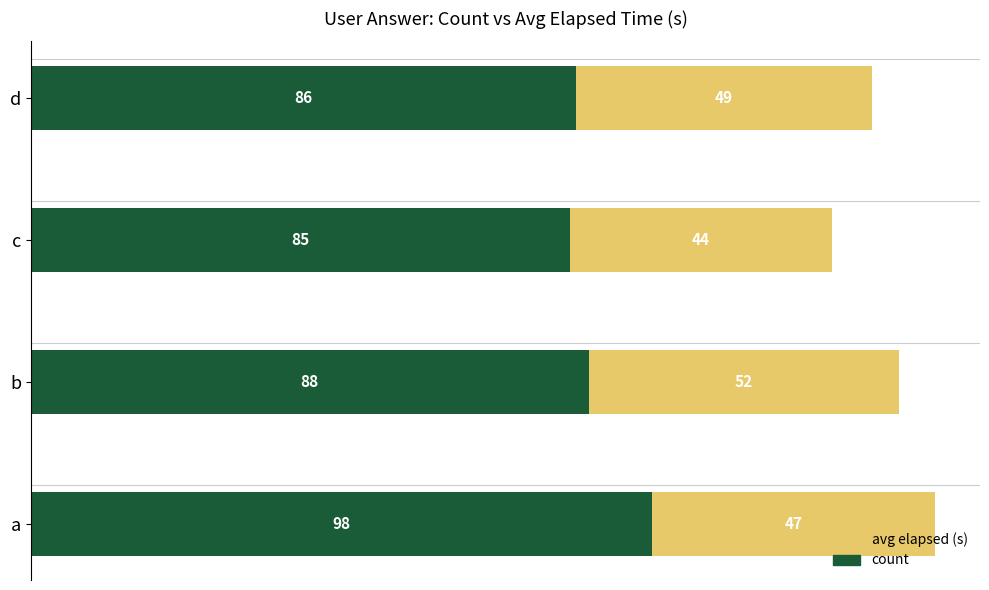

What is the sum of the count values at b and d?

174.0